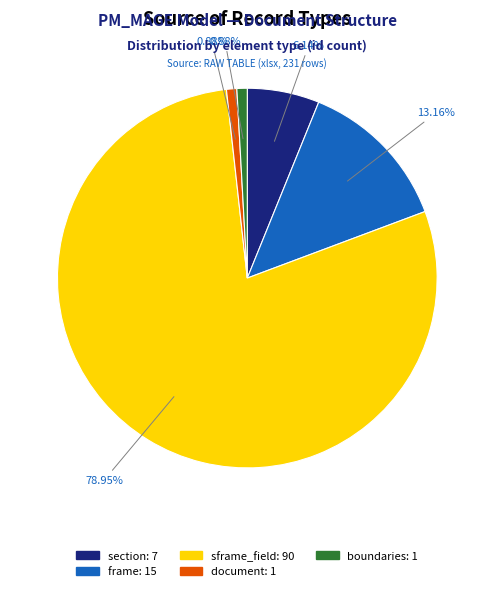

How many segments does this pie chart have?

5